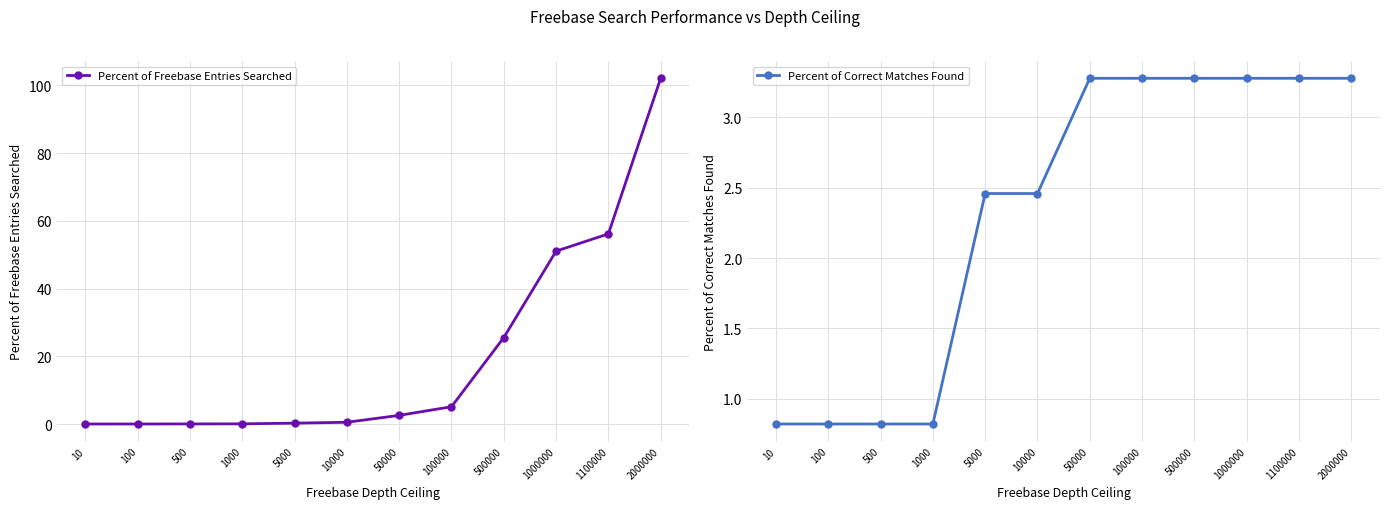

After their last crossing, which series has the higher values: Percent of Freebase Entries Searched or Percent of Correct Matches Found?

Percent of Freebase Entries Searched